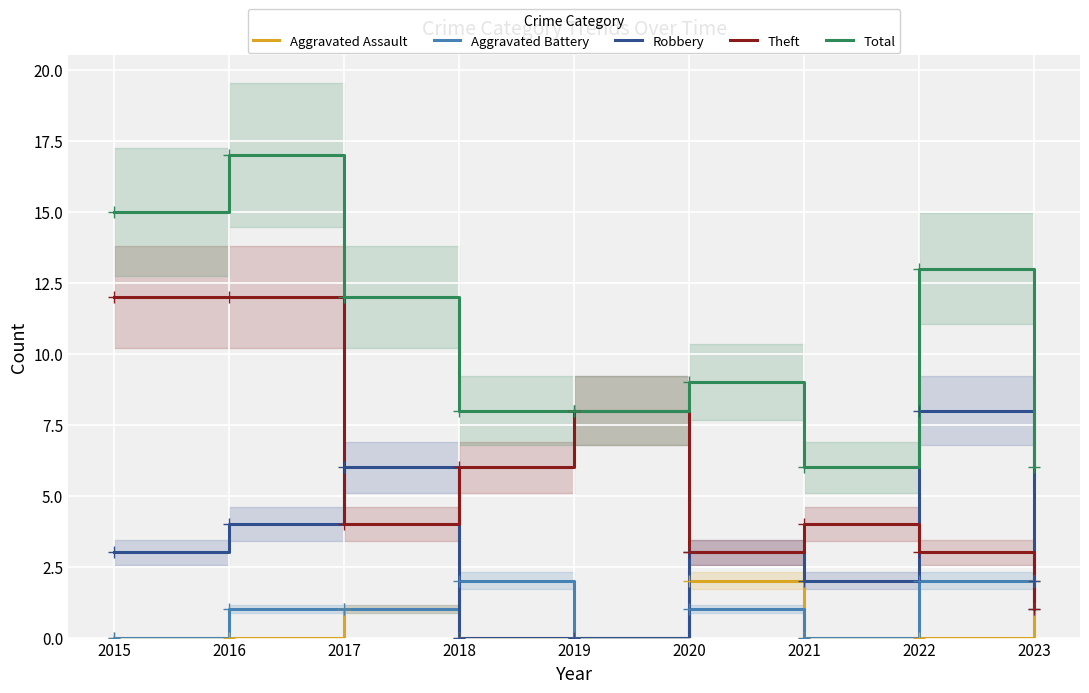

Reading left to right, what are all the values shown in this chart?

Aggravated Assault: 2015=0	2016=0	2017=1	2018=0	2019=0	2020=2	2021=0	2022=0	2023=2
Aggravated Battery: 2015=0	2016=1	2017=1	2018=2	2019=0	2020=1	2021=0	2022=2	2023=1
Robbery: 2015=3	2016=4	2017=6	2018=0	2019=0	2020=3	2021=2	2022=8	2023=2
Theft: 2015=12	2016=12	2017=4	2018=6	2019=8	2020=3	2021=4	2022=3	2023=1
Total: 2015=15	2016=17	2017=12	2018=8	2019=8	2020=9	2021=6	2022=13	2023=6